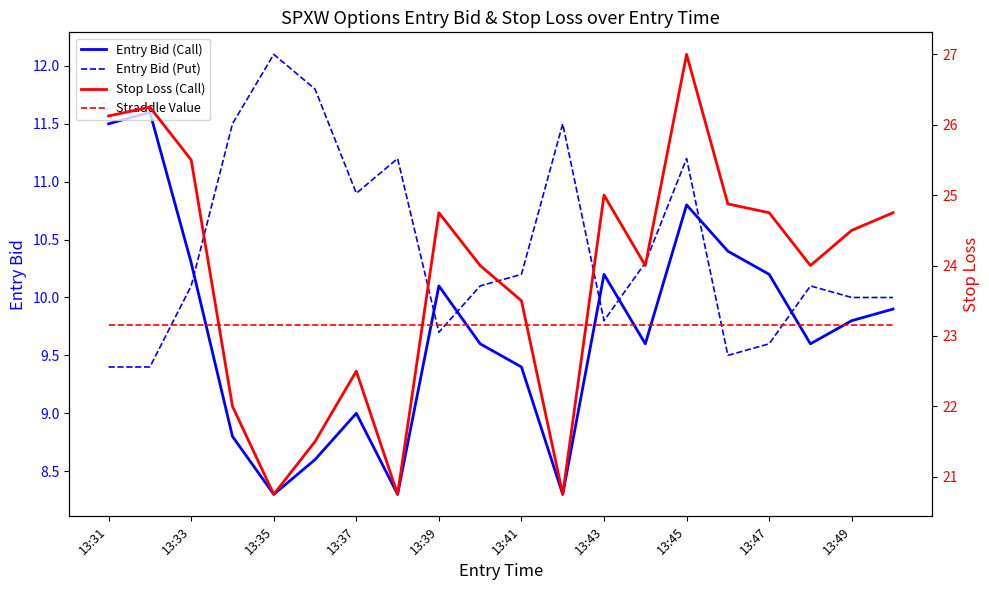

The Entry Bid (Call) series shows 9.0 at 13:37. True or false?

True